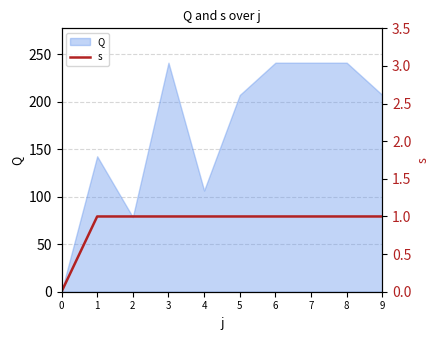

How many data points are less than 1?

1